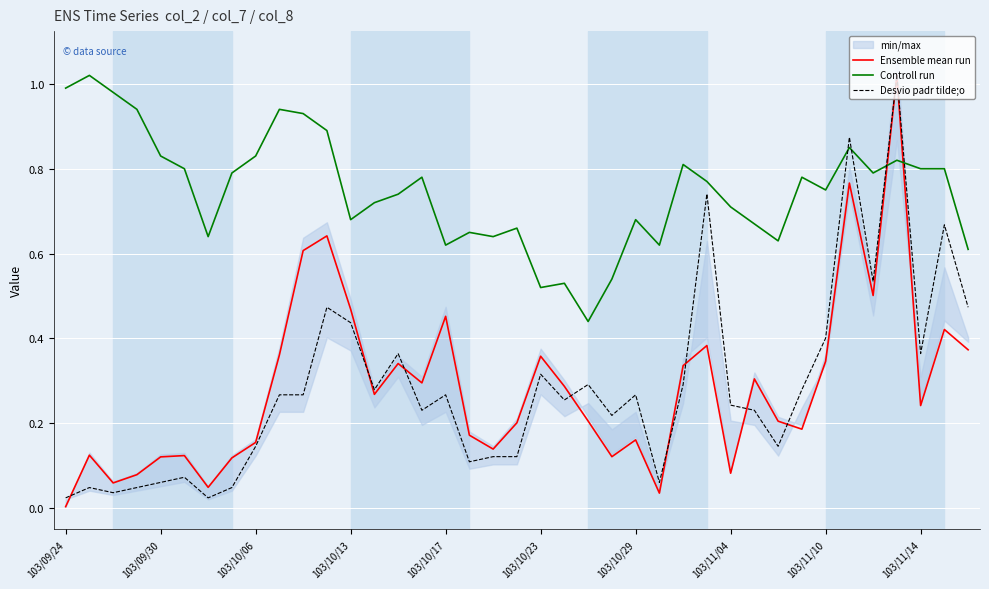

Is it true that Controll run equals 0.4 at 103/10/29?

False